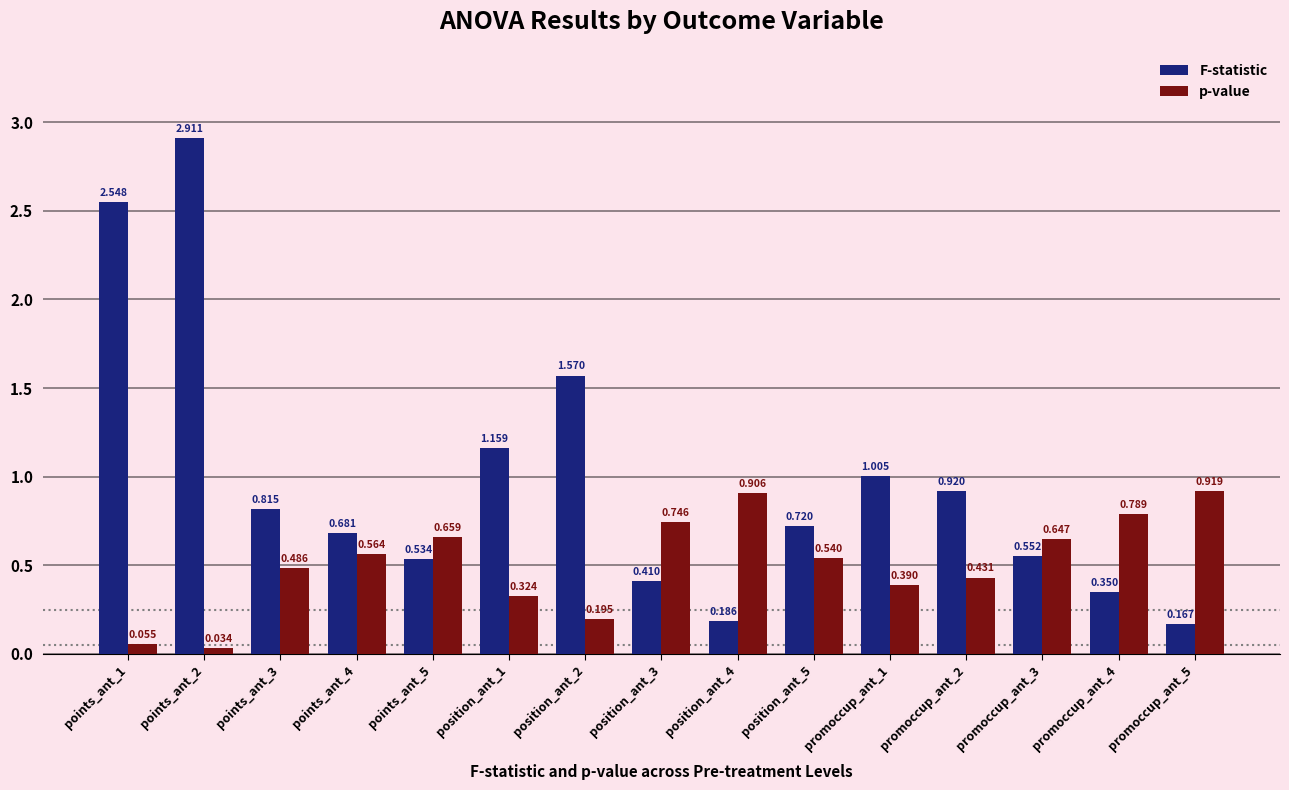

Is the value of F-statistic at position_ant_2 greater than the value of p-value at position_ant_5?

Yes